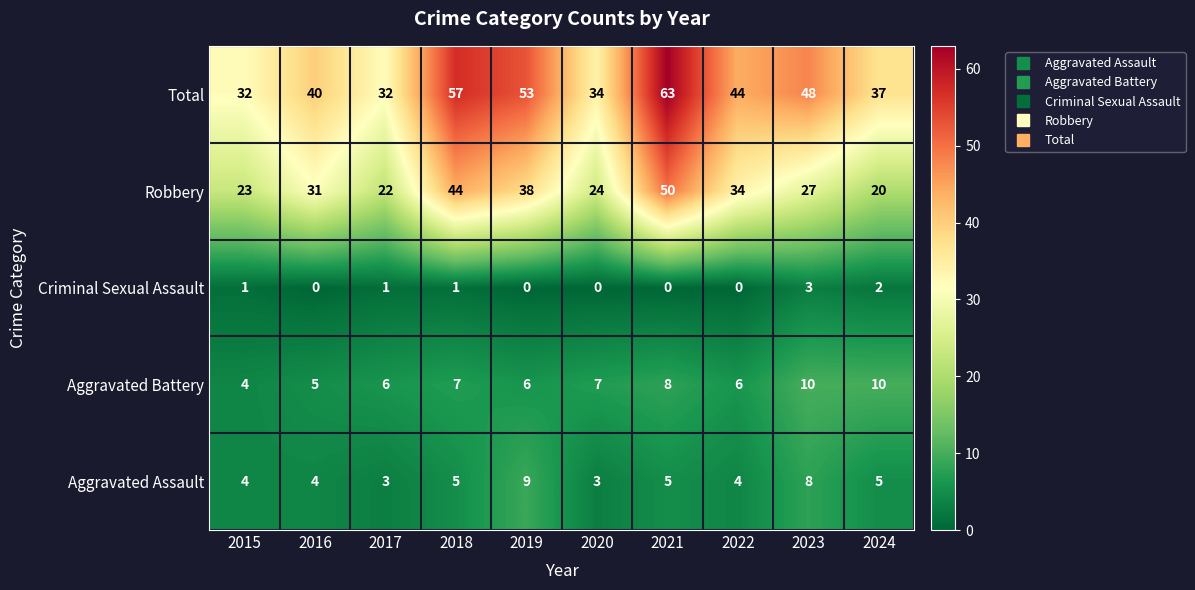

What is the highest value of the Aggravated Assault series?

9